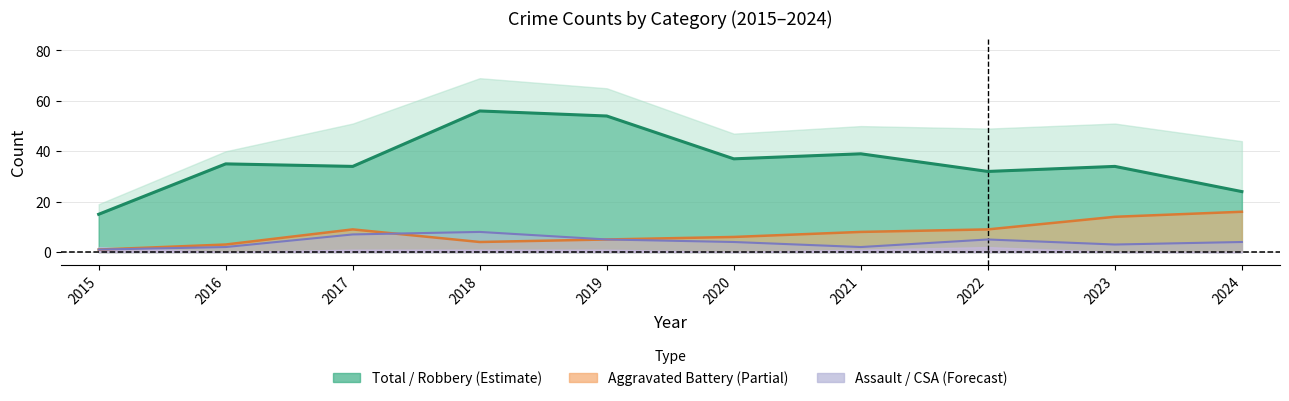

Reading left to right, list all the values displayed in this chart.

Robbery: 15	35	34	56	54	37	39	32	34	24
Aggravated Battery: 1	3	9	4	5	6	8	9	14	16
Aggravated Assault: 1	2	7	8	5	4	2	5	3	4